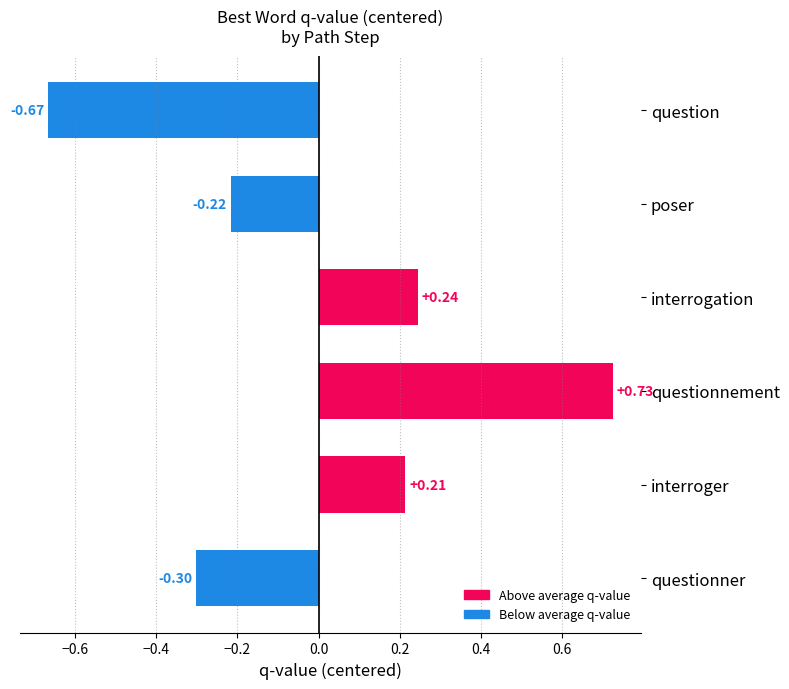

Are the bars grouped side by side (vs. stacked)?

Yes